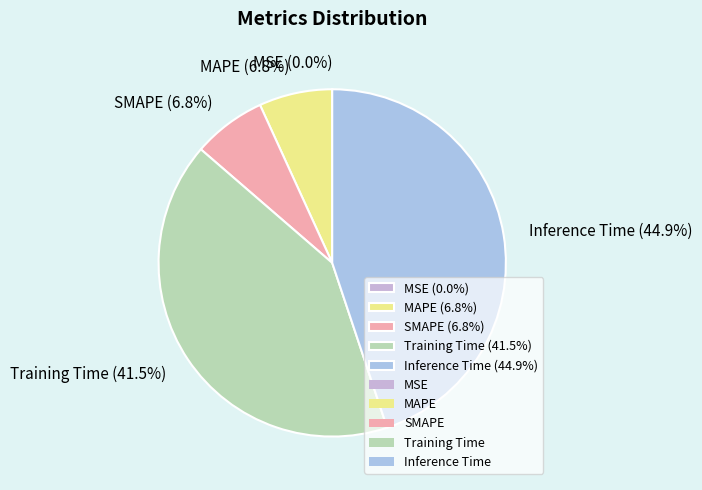

To the nearest percent, what is the combined percentage of Inference Time and SMAPE?

52%